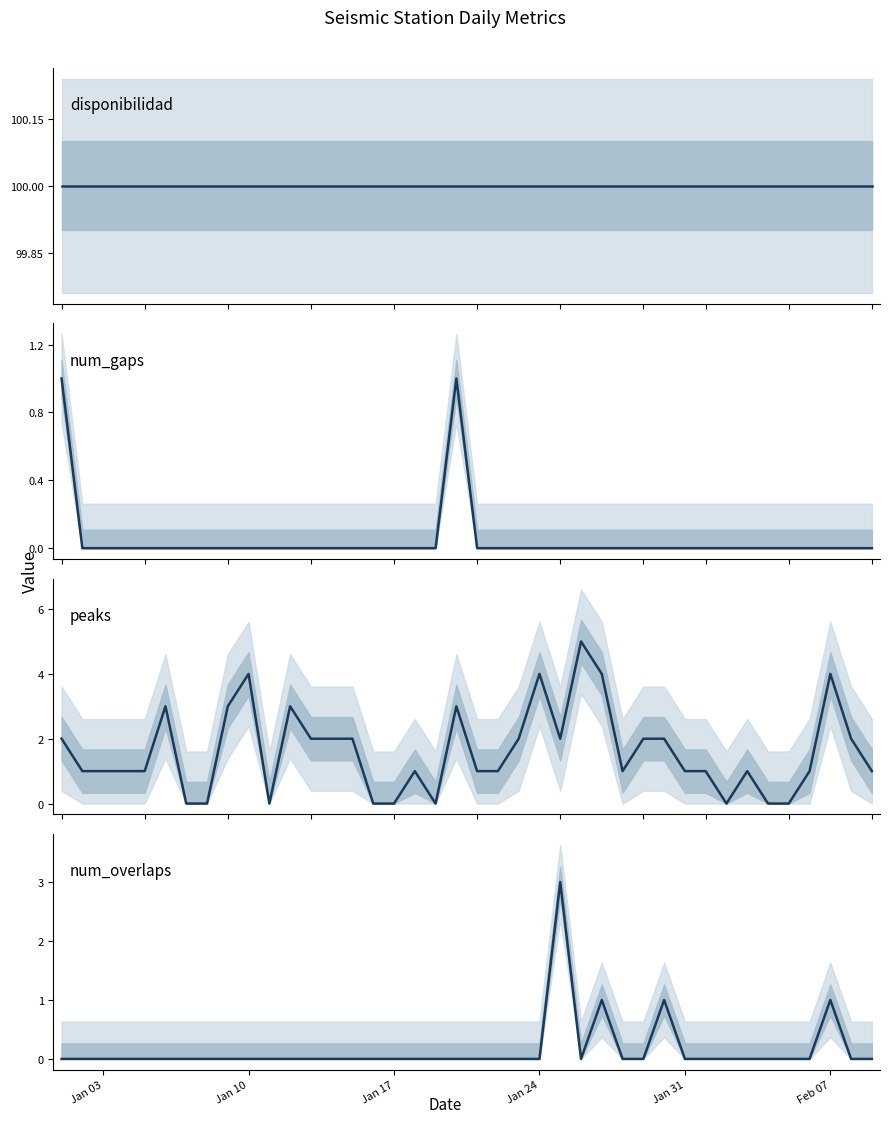

How many lines are shown in the chart?

4